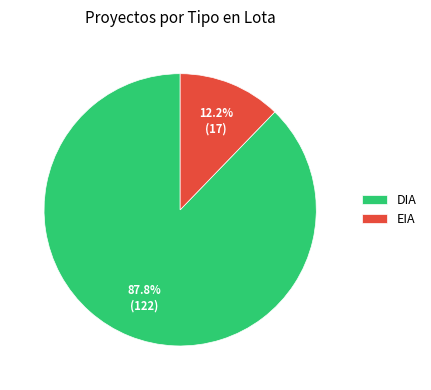

True or false: EIA accounts for 12% of the total.

True